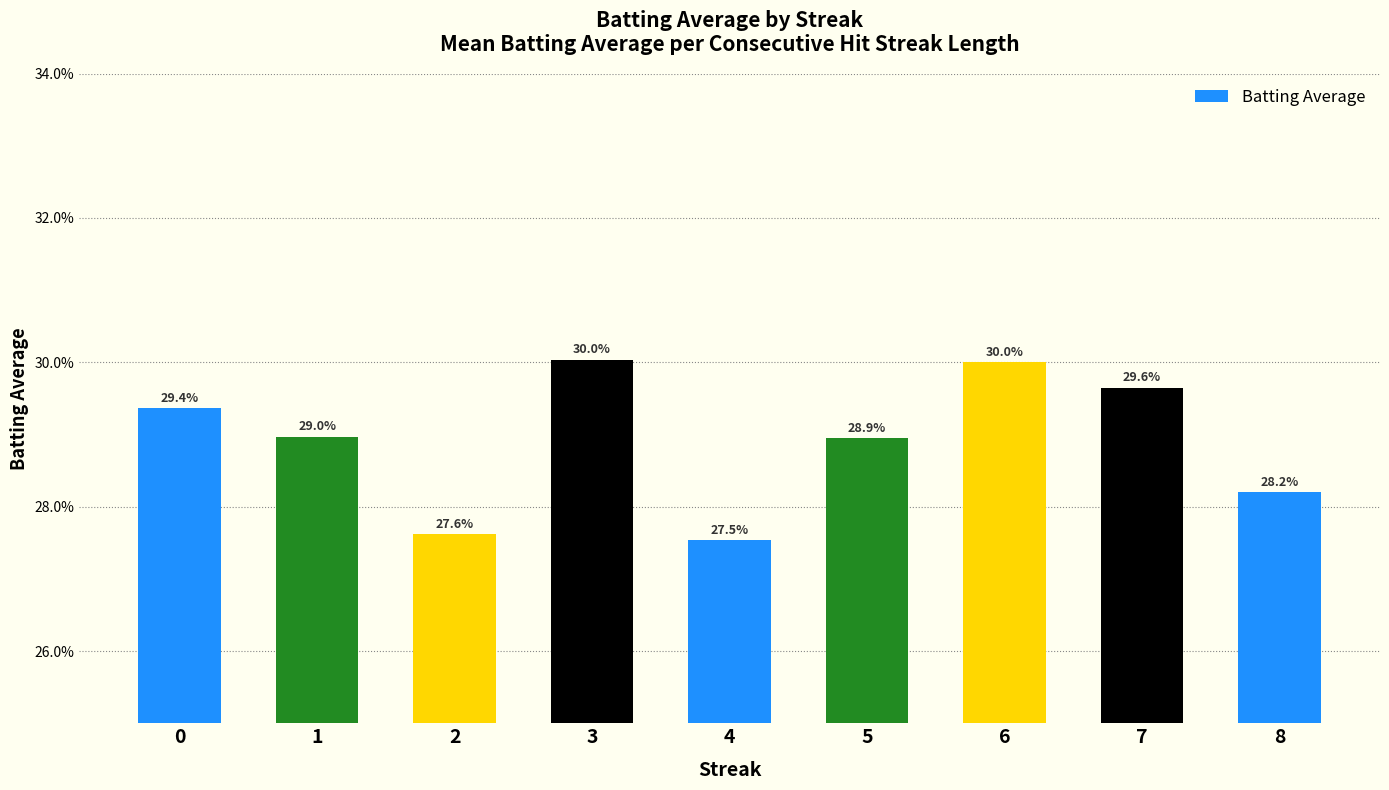

Which label corresponds to the smallest value in the chart?

4